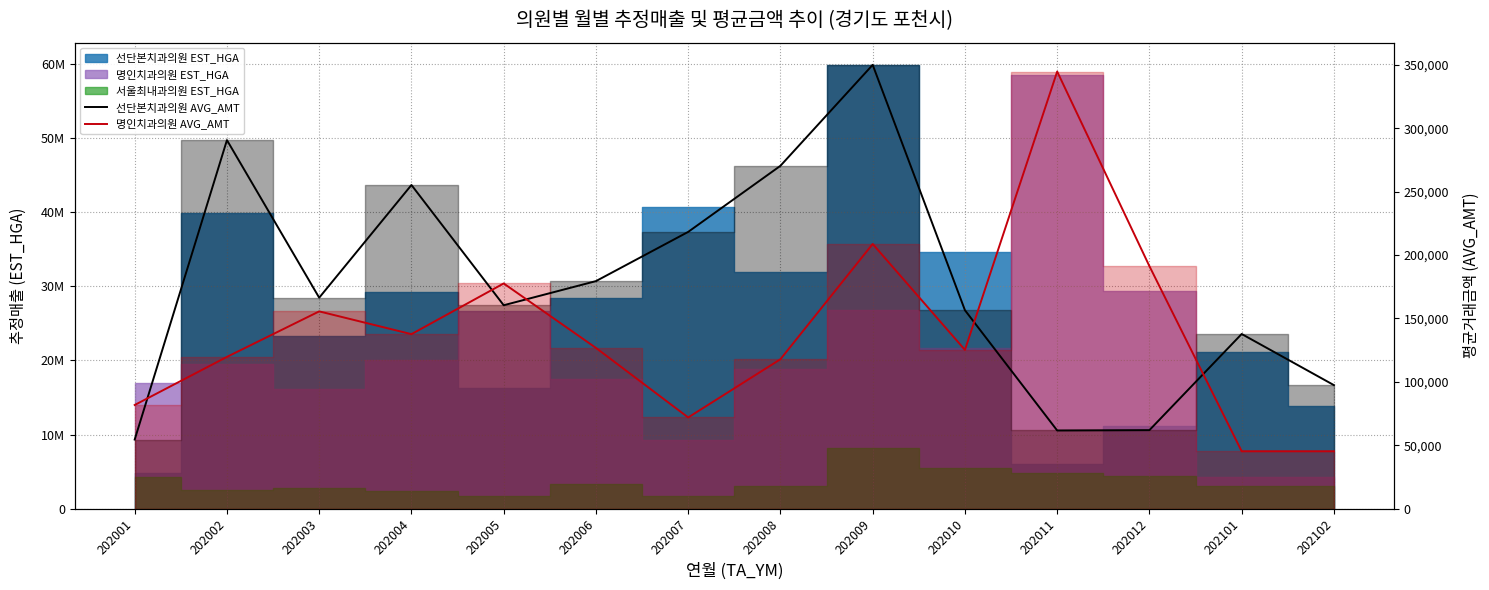

Between which two adjacent categories do 선단본치과의원 AVG_AMT and 명인치과의원 AVG_AMT first intersect?

202001 and 202002